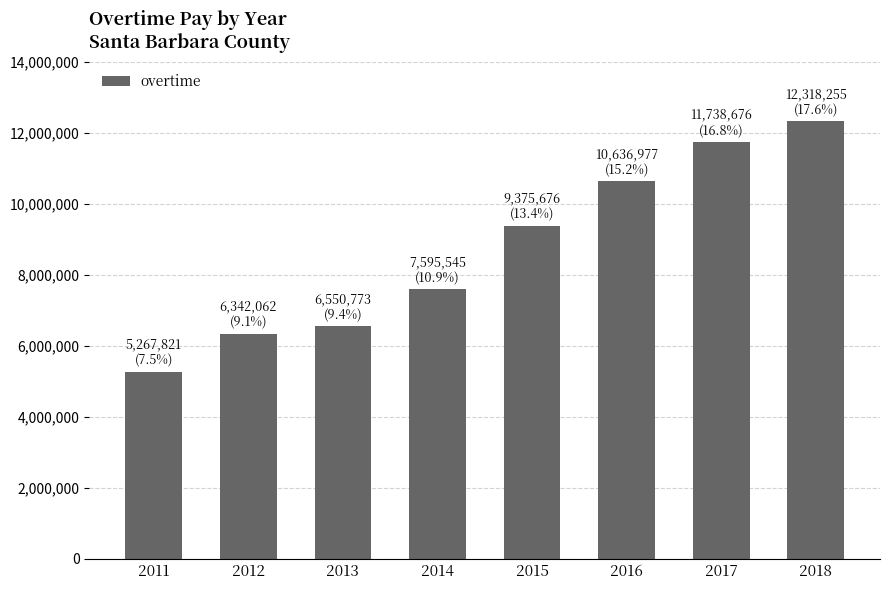

True or false: the data shows 13619749 at 2015.

False